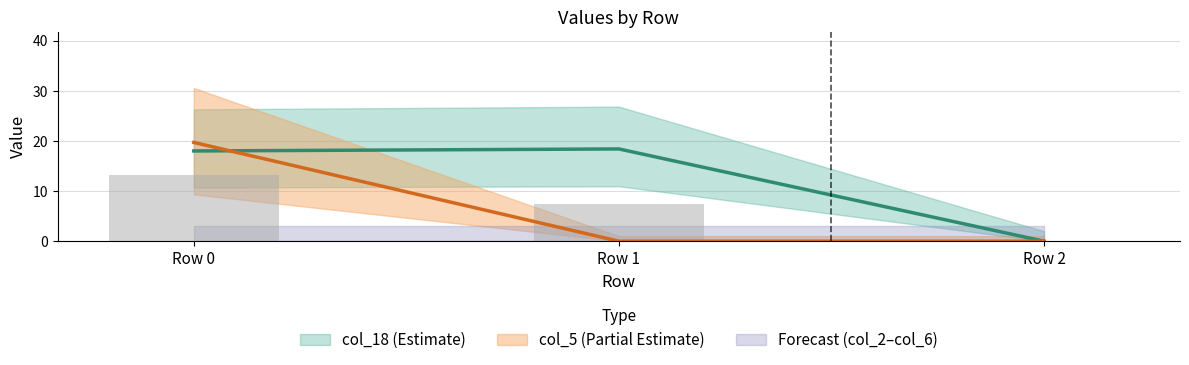

Where is col_6 nearest to the value 0?

Row 0